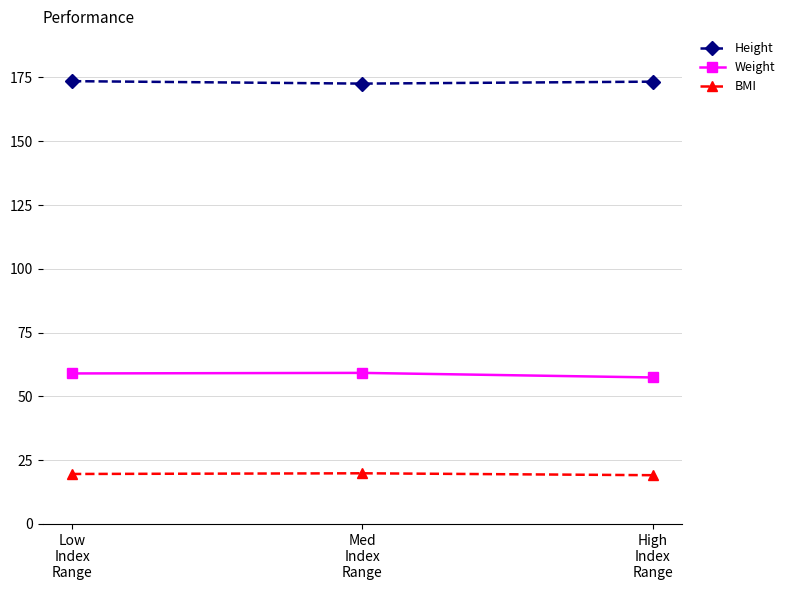

What is the highest value of the BMI series?

19.8